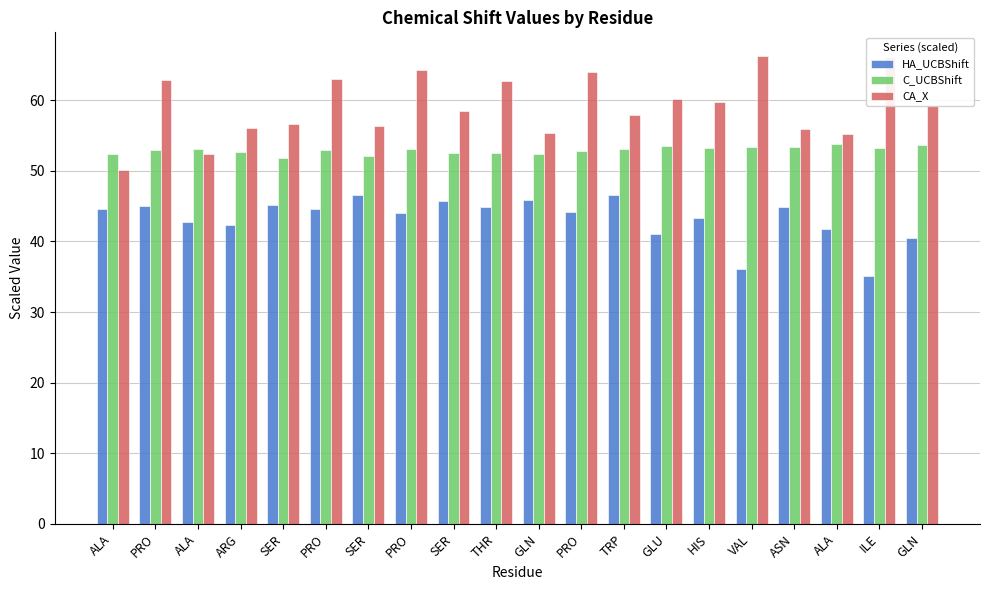

What are all the series names shown in the legend?

HA_UCBShift, C_UCBShift, CA_X